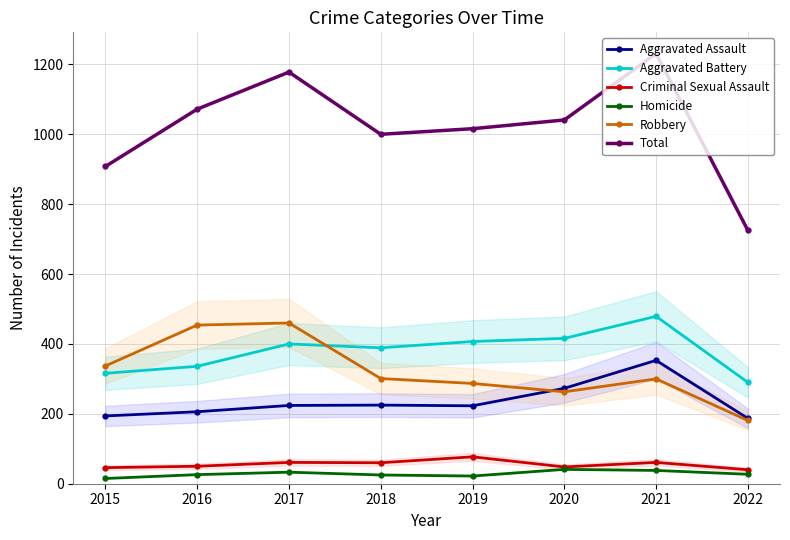

True or false: Total has more than 1 points higher than both neighbors.

True